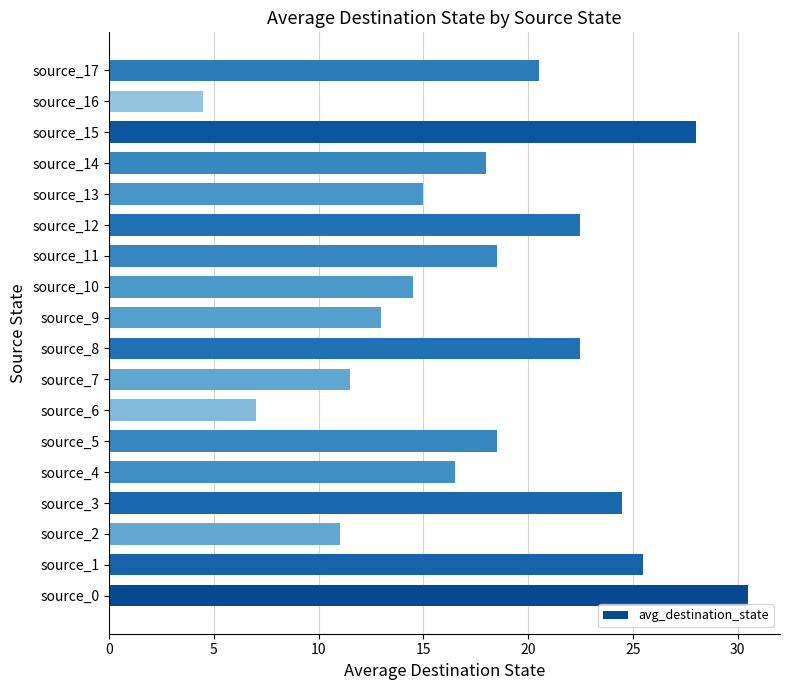

Reading bottom to top, what are all the values shown in this chart?

30.5	25.5	11.0	24.5	16.5	18.5	7.0	11.5	22.5	13.0	14.5	18.5	22.5	15.0	18.0	28.0	4.5	20.5